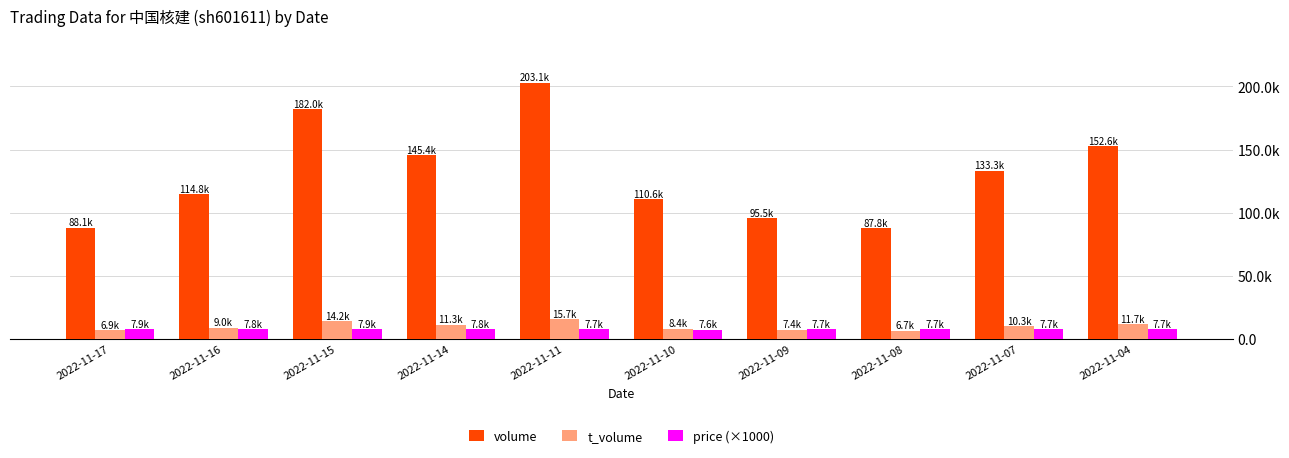

The t_volume series shows 9047 at 2022-11-16. True or false?

True